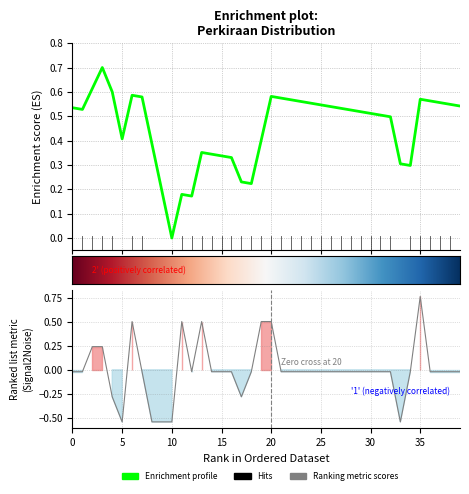

Where does the data first go above 0?

2